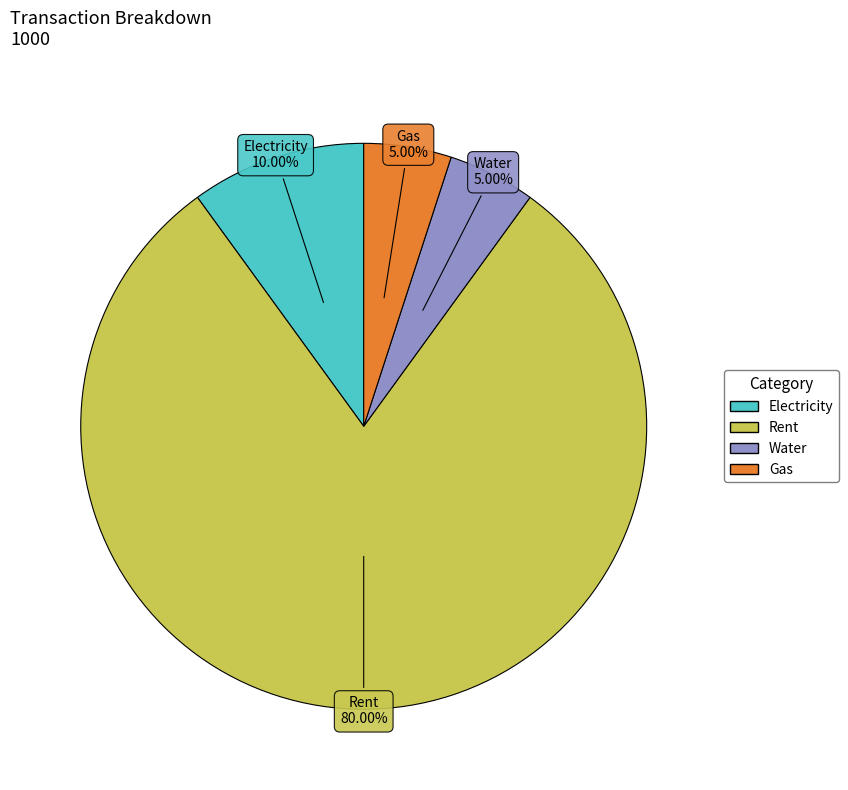

To the nearest percent, what percentage of the pie is Electricity?

10%